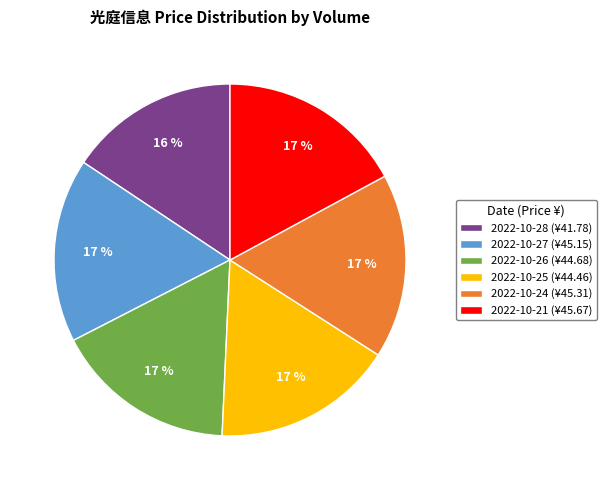

Does 2022-10-27 (¥45.15) account for over 50% of the chart?

No